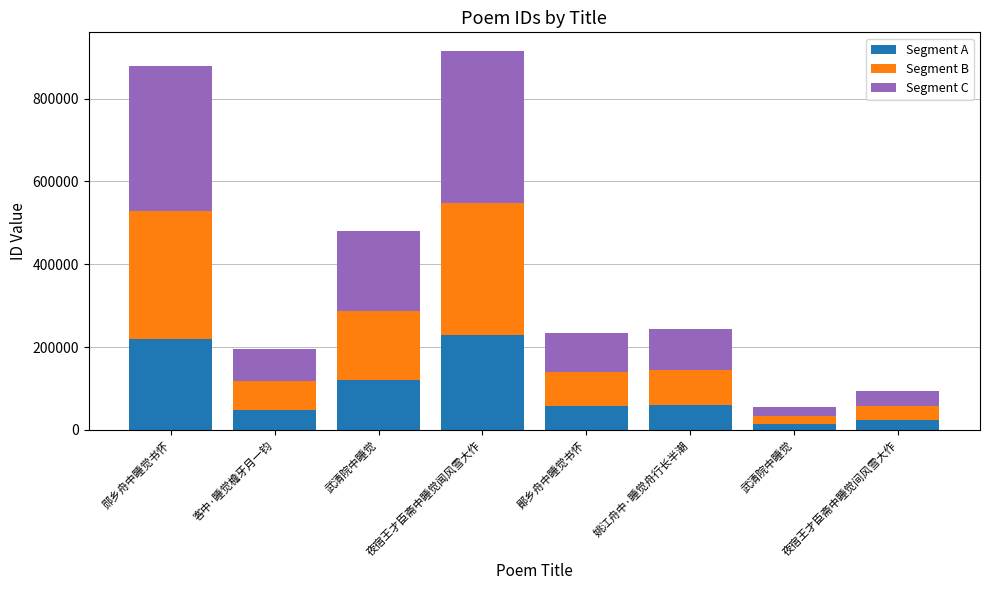

How many categories are shown in the chart?

8